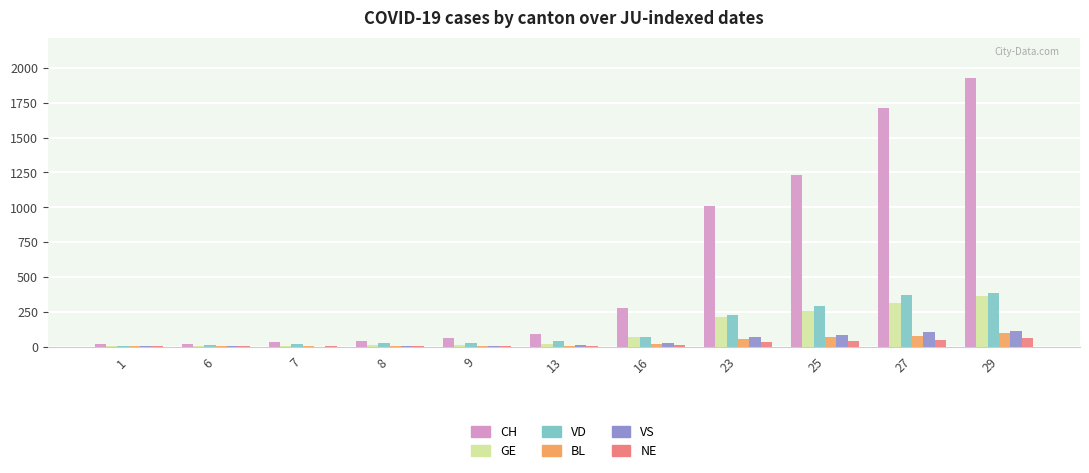

Between 23 and 27, which series saw the biggest shift?

CH